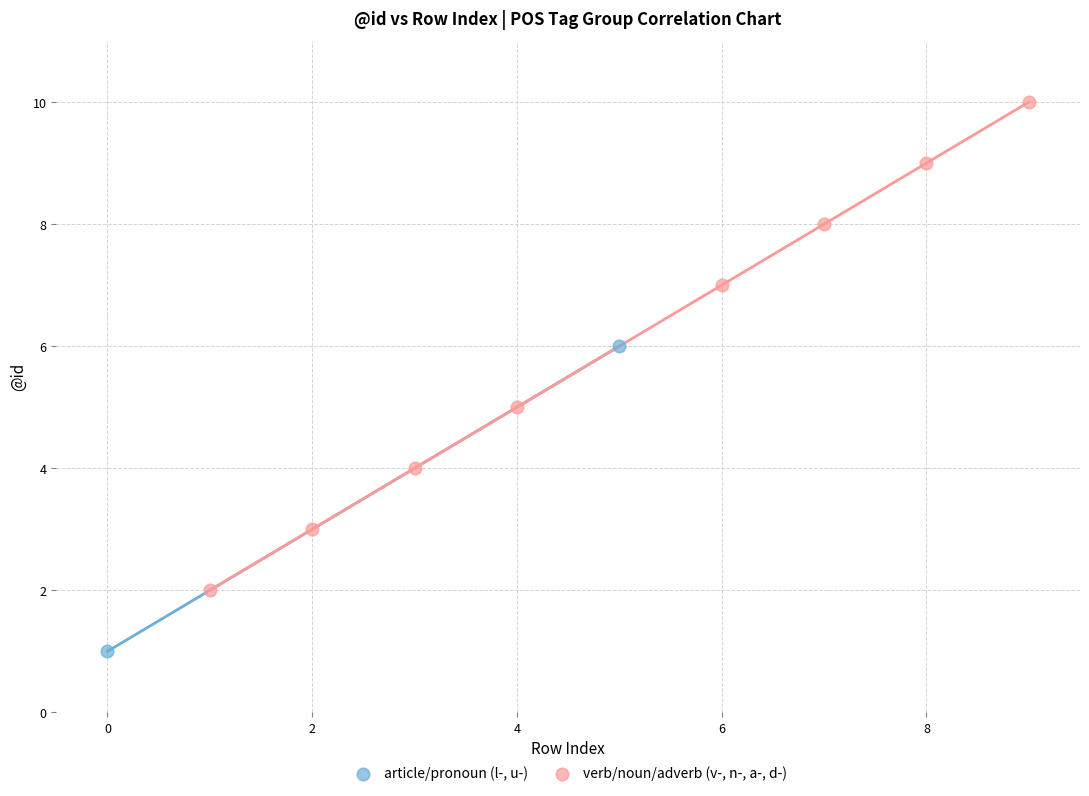

What are all the series names shown in the legend?

article/pronoun (l-, u-), verb/noun/adverb (v-, n-, a-, d-)